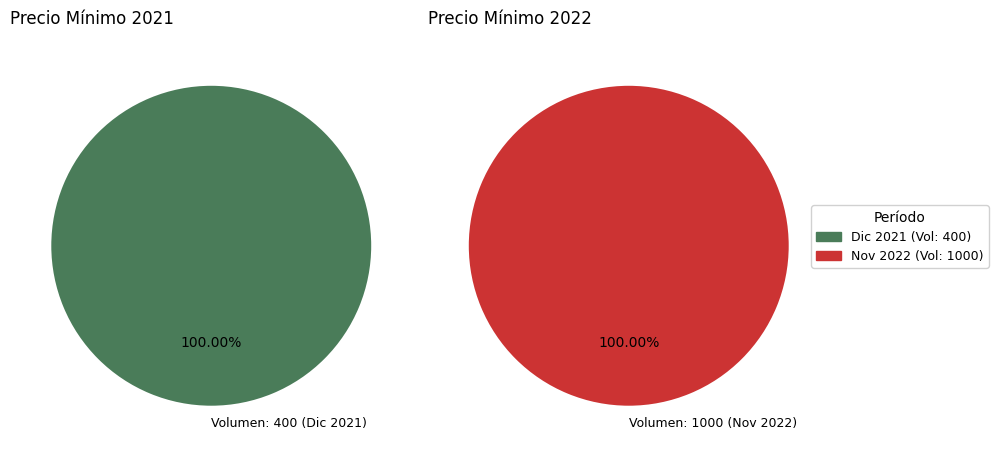

To the nearest percent, what is the combined percentage of 400 and 1000?

100%